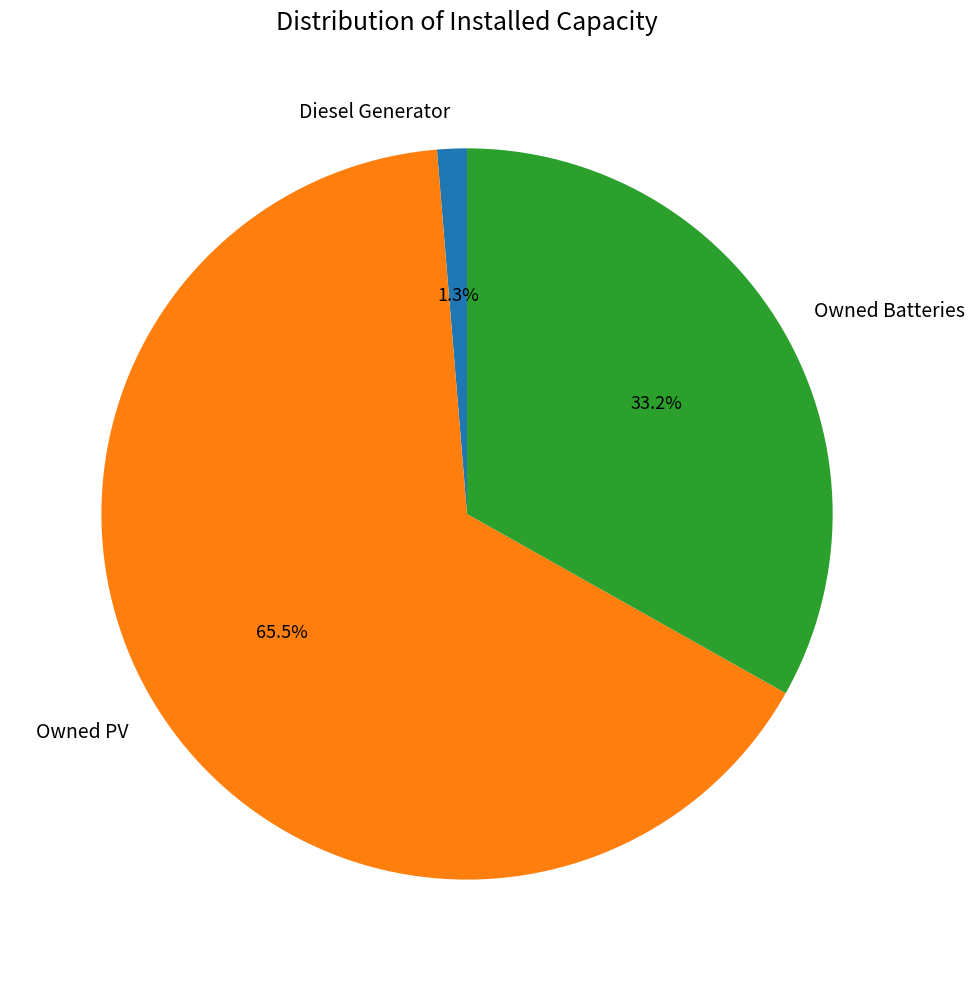

To the nearest percent, what is the combined percentage of Owned PV and Diesel Generator?

67%